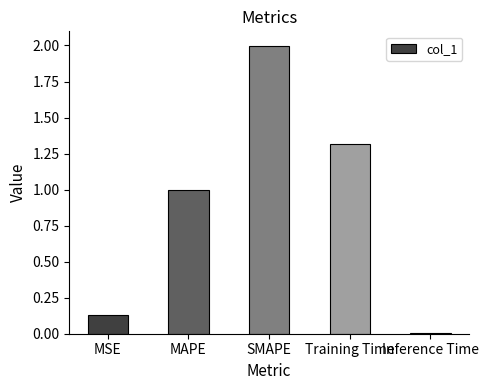

How many bars are there in total?

5